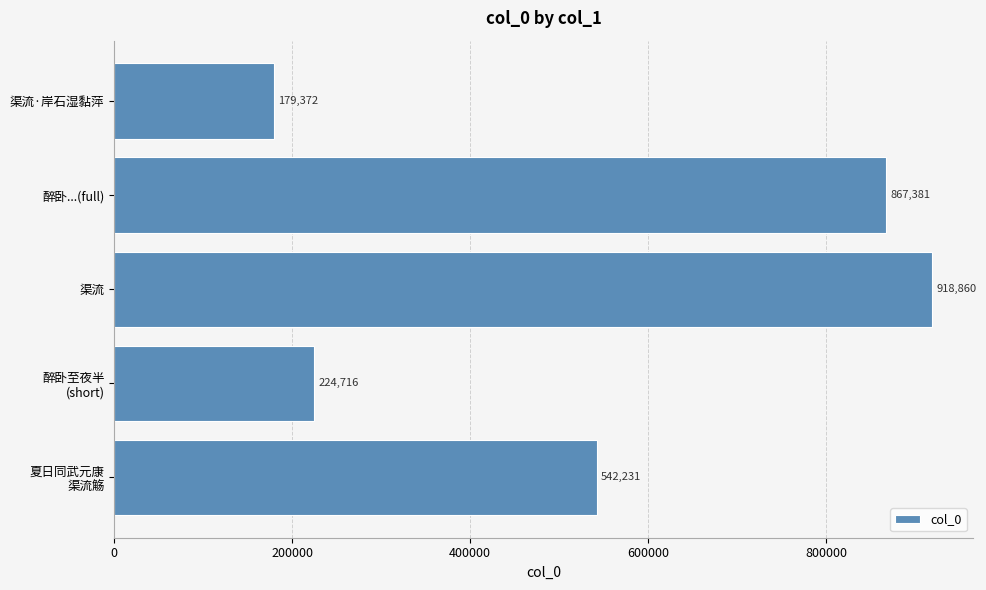

Reading top to bottom, list all the values displayed in this chart.

179372	867381	918860	224716	542231